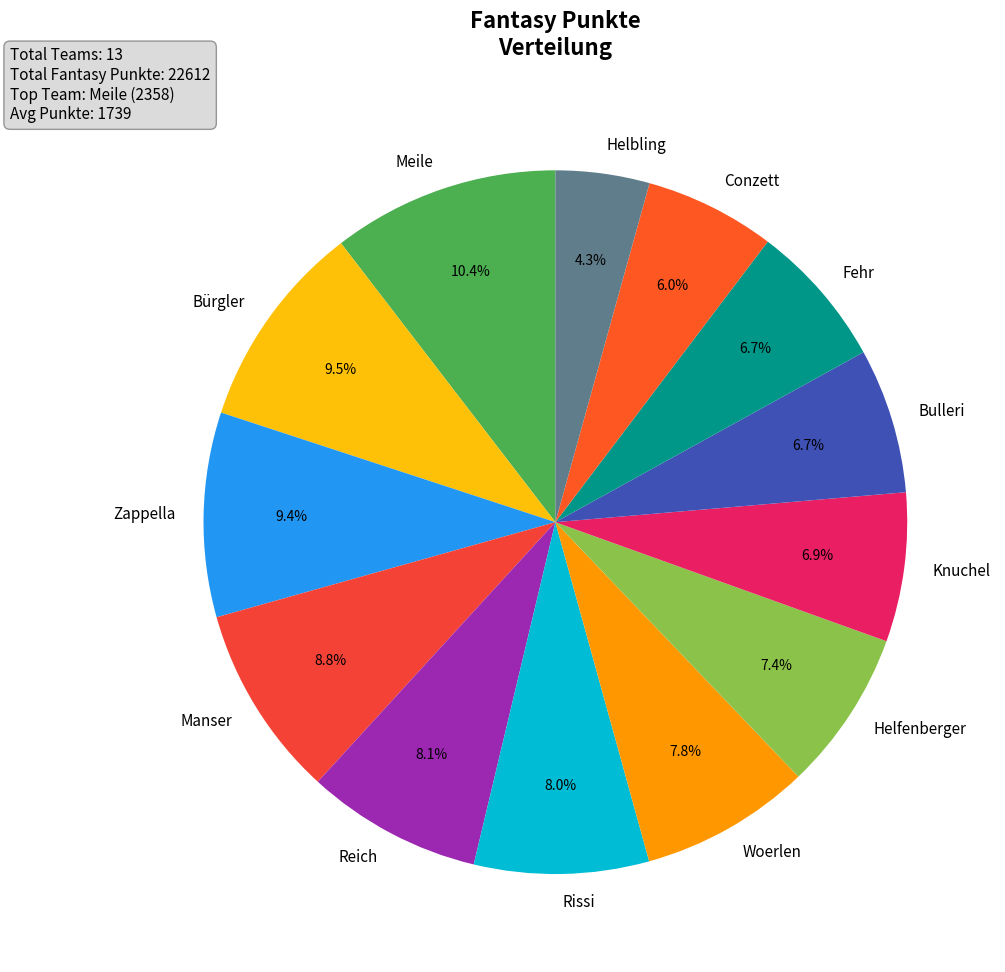

Does Zappella account for over 50% of the chart?

No